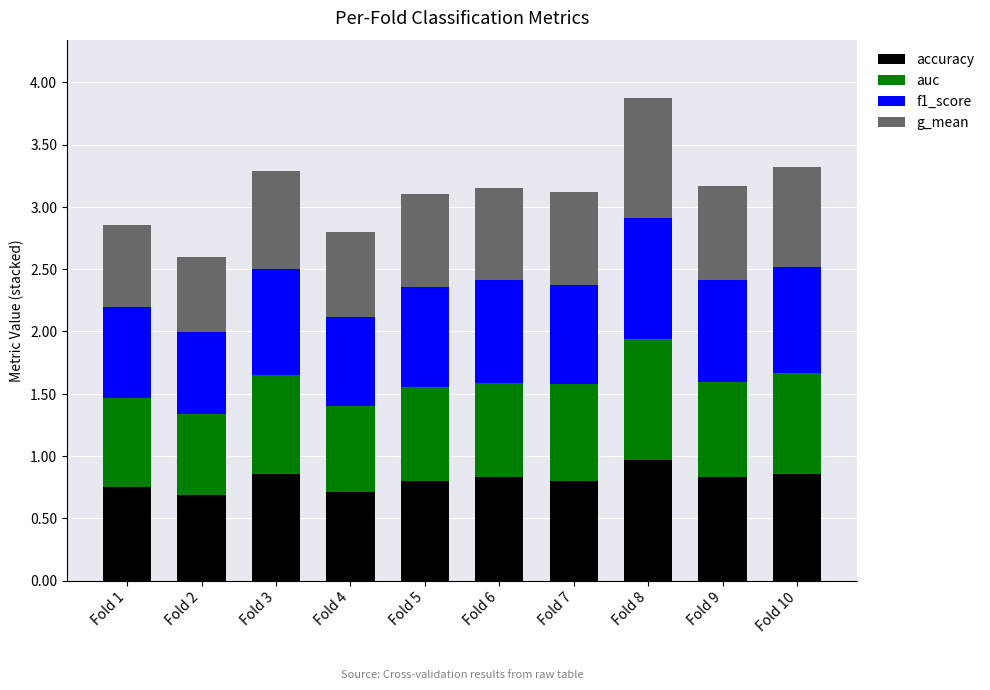

At which category is the sum across all series the highest?

Fold 8